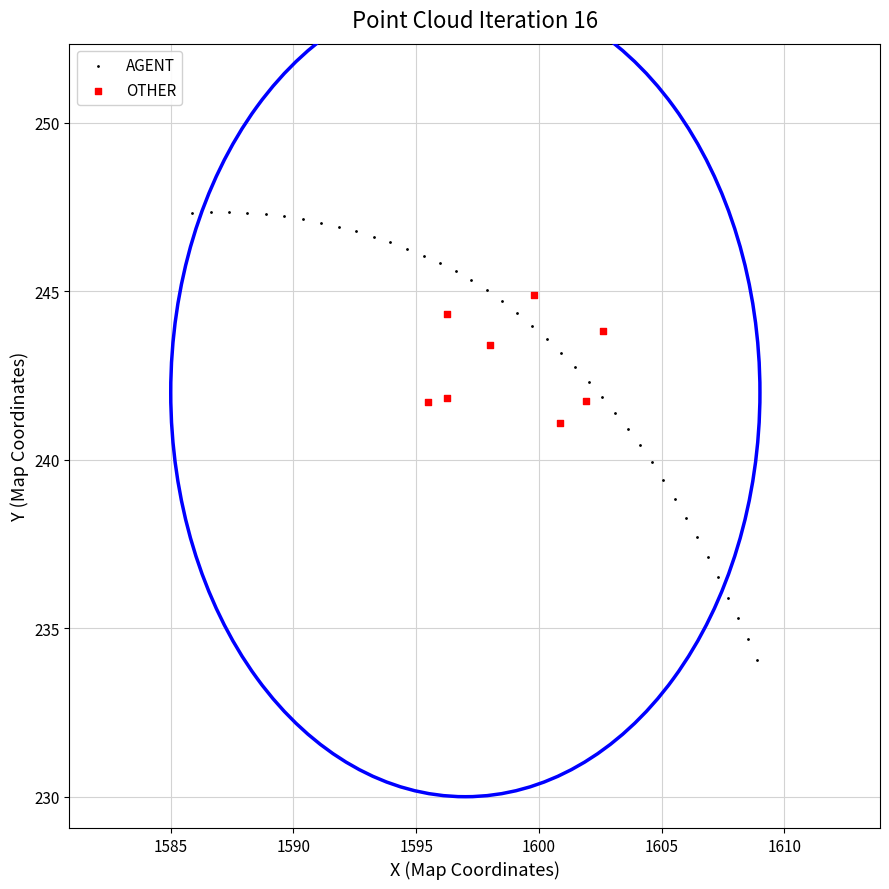

Which series contains the lowest Y value?

AGENT